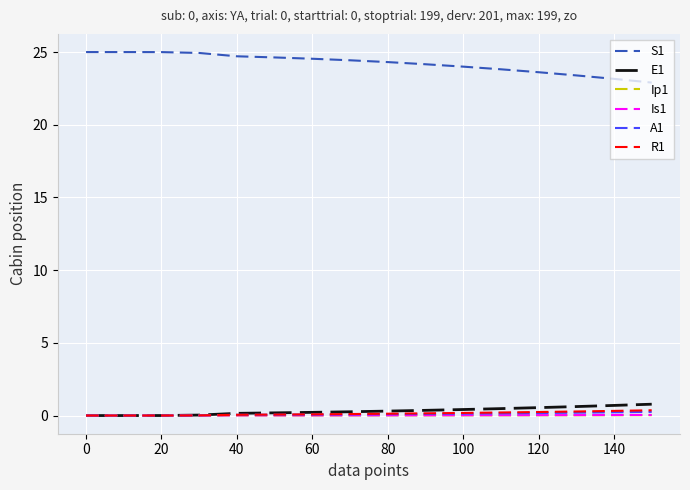

Which series has the largest total across all categories?

S1